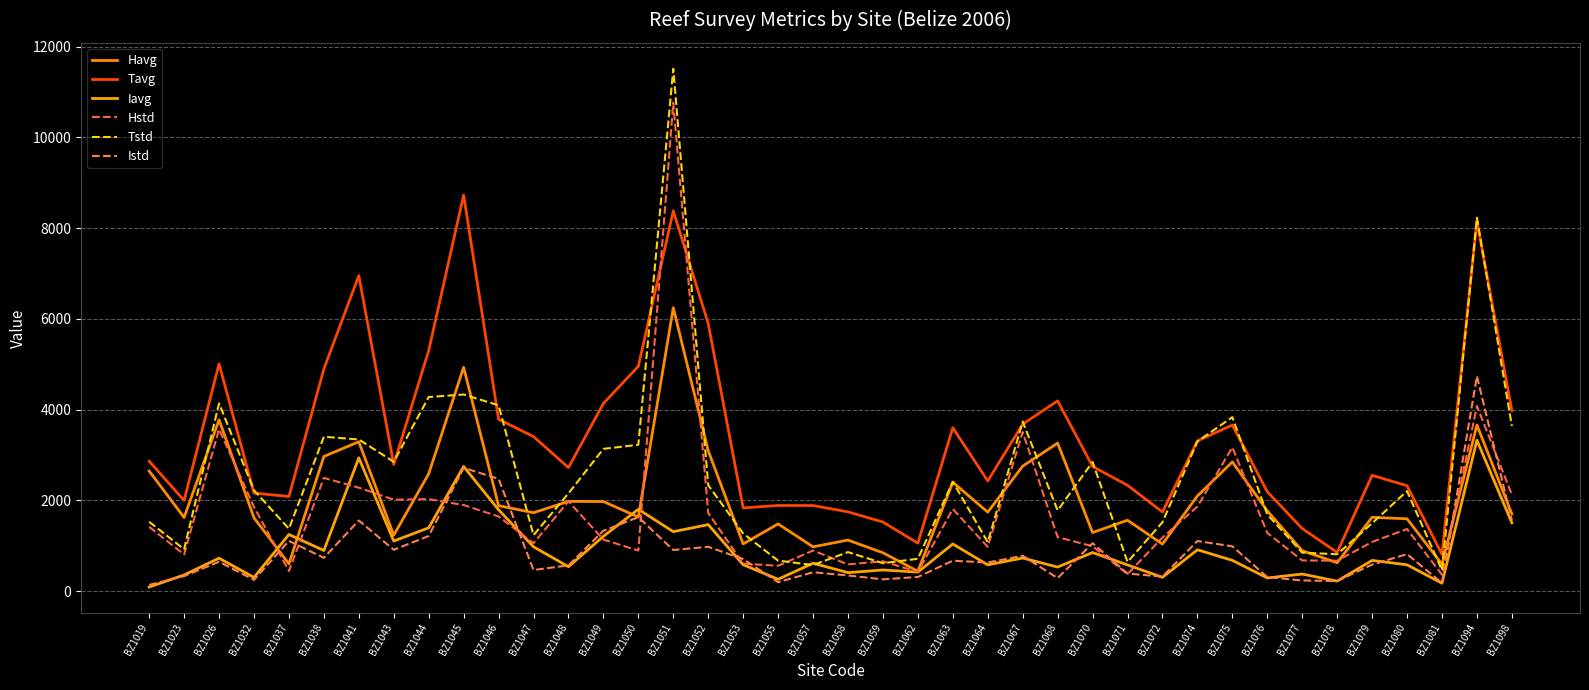

How many lines are shown in the chart?

6